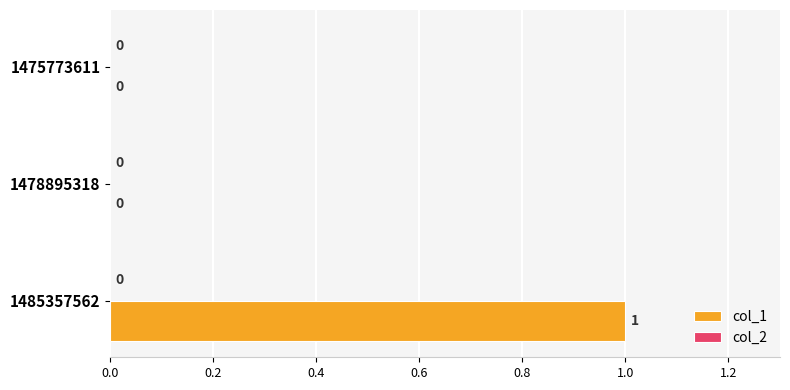

The value at 1478895318 is 1. True or false?

False